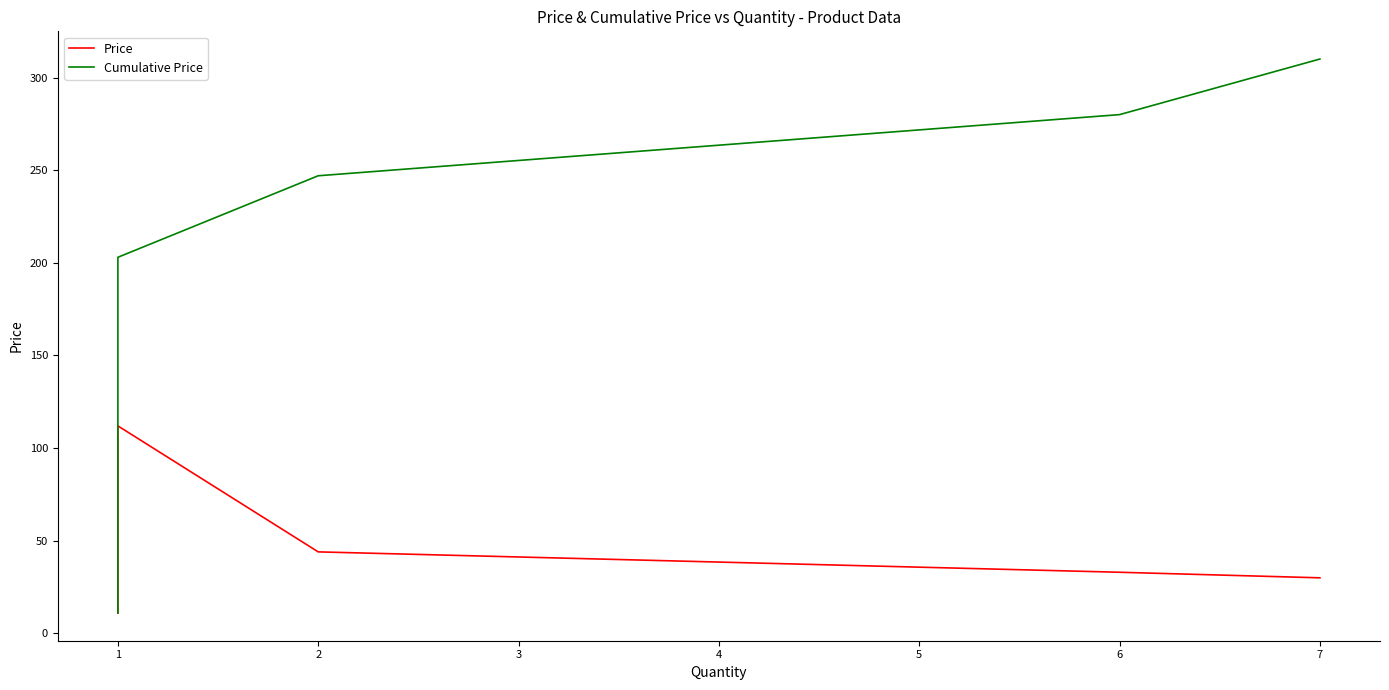

What is the value of the Price point at the 4th from the left?

12